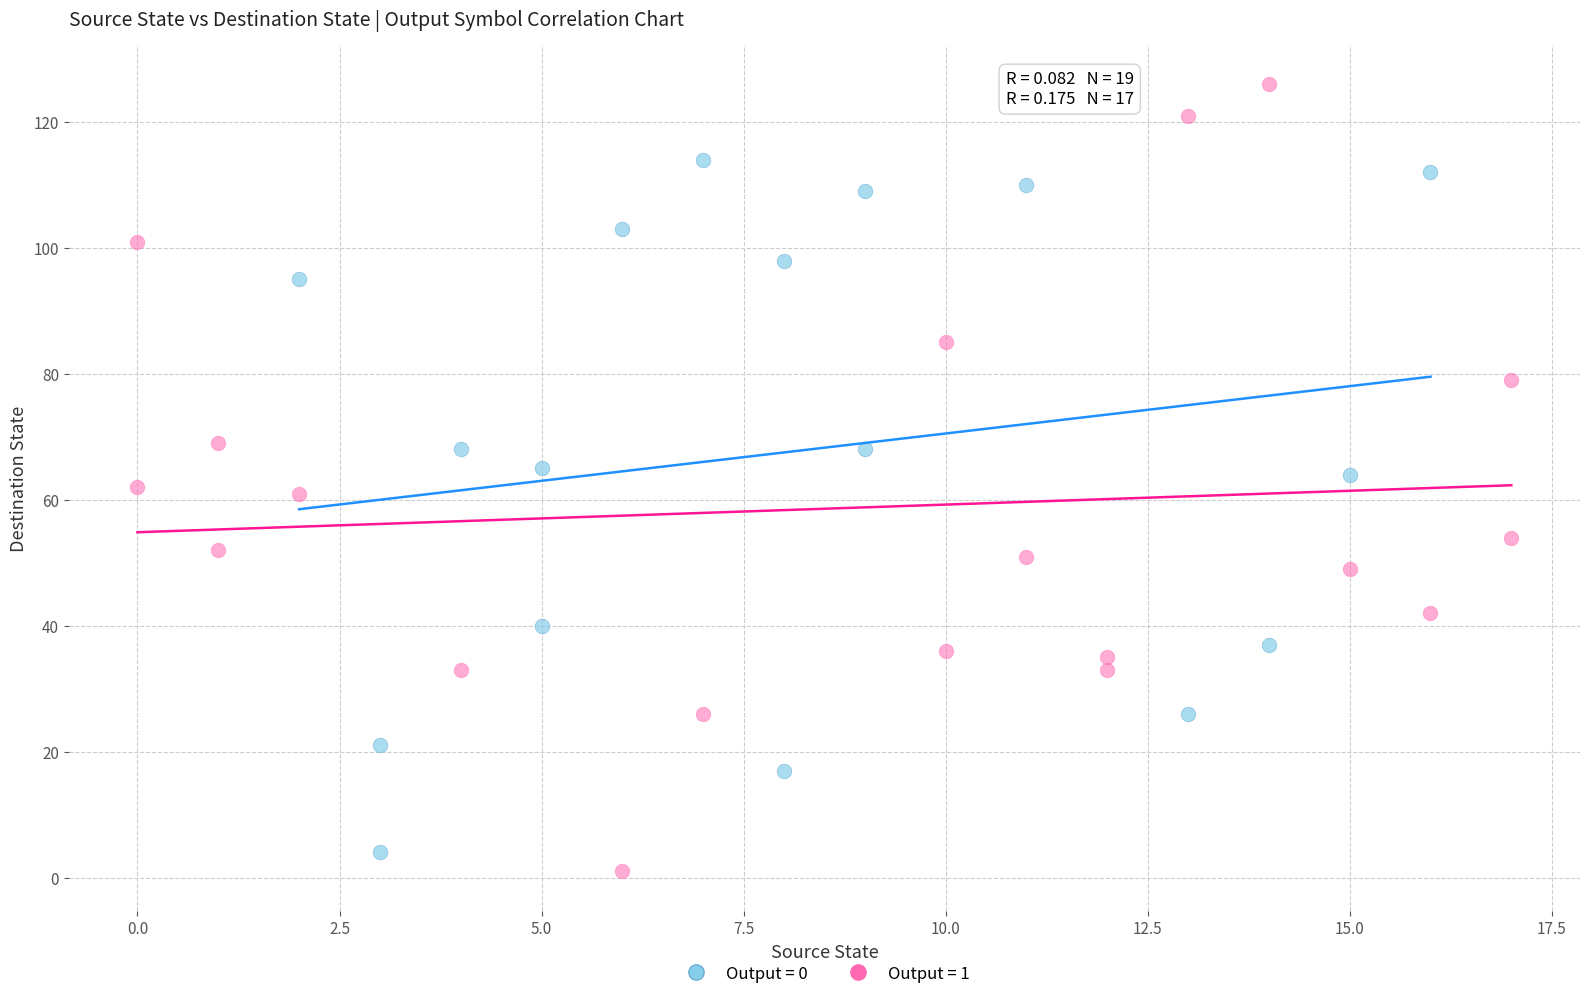

Which series has the widest spread of Y values?

Output = 1